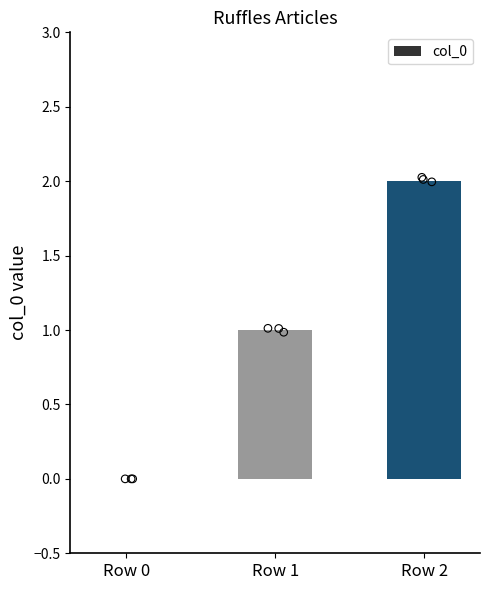

What is the change in value from Row 0 to Row 2?

+2